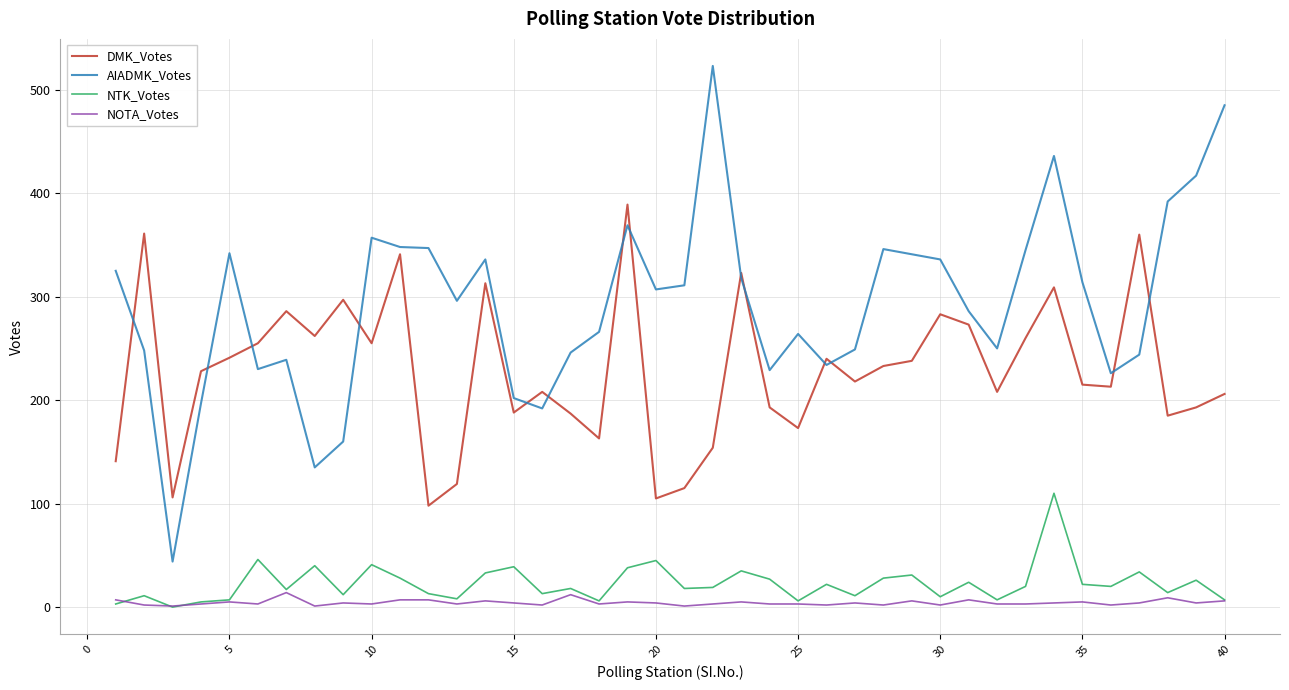

What is the difference between the maximum and minimum values in the NTK_Votes series?

110